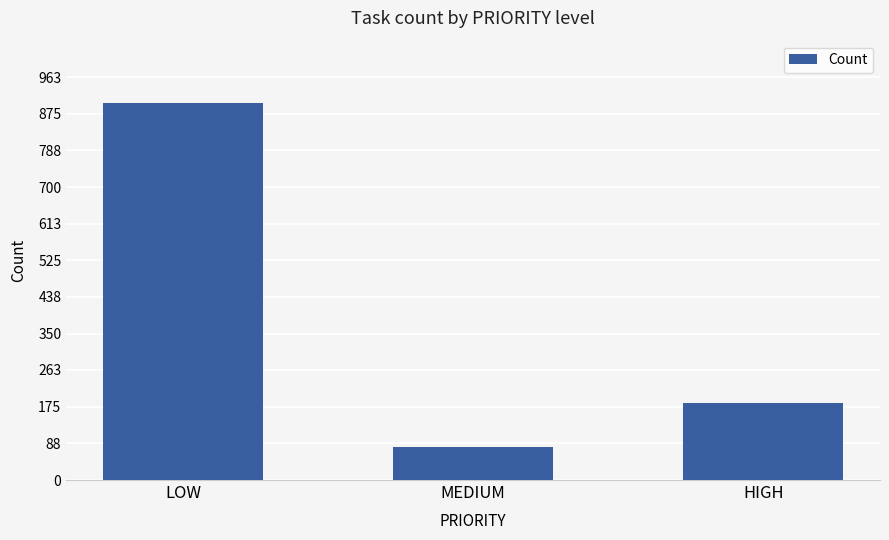

What is the label of the 1st bar from the left?

LOW